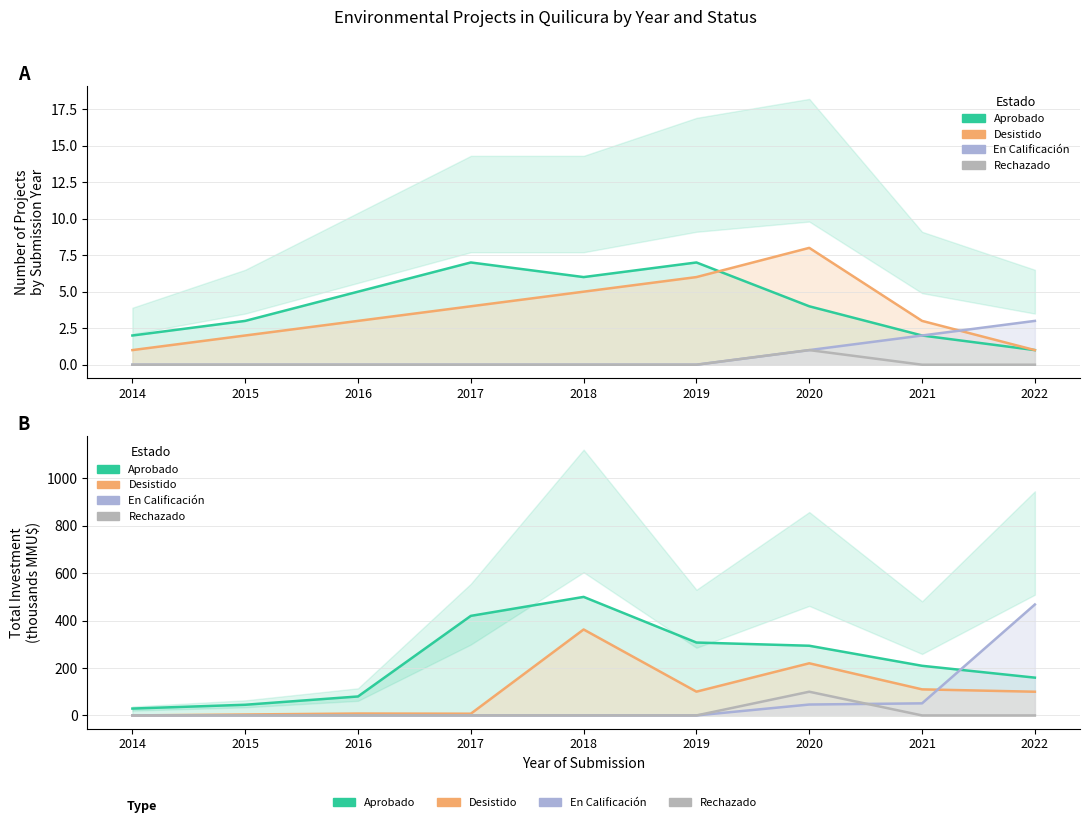

Read the Aprobado value at 2022.

159.4